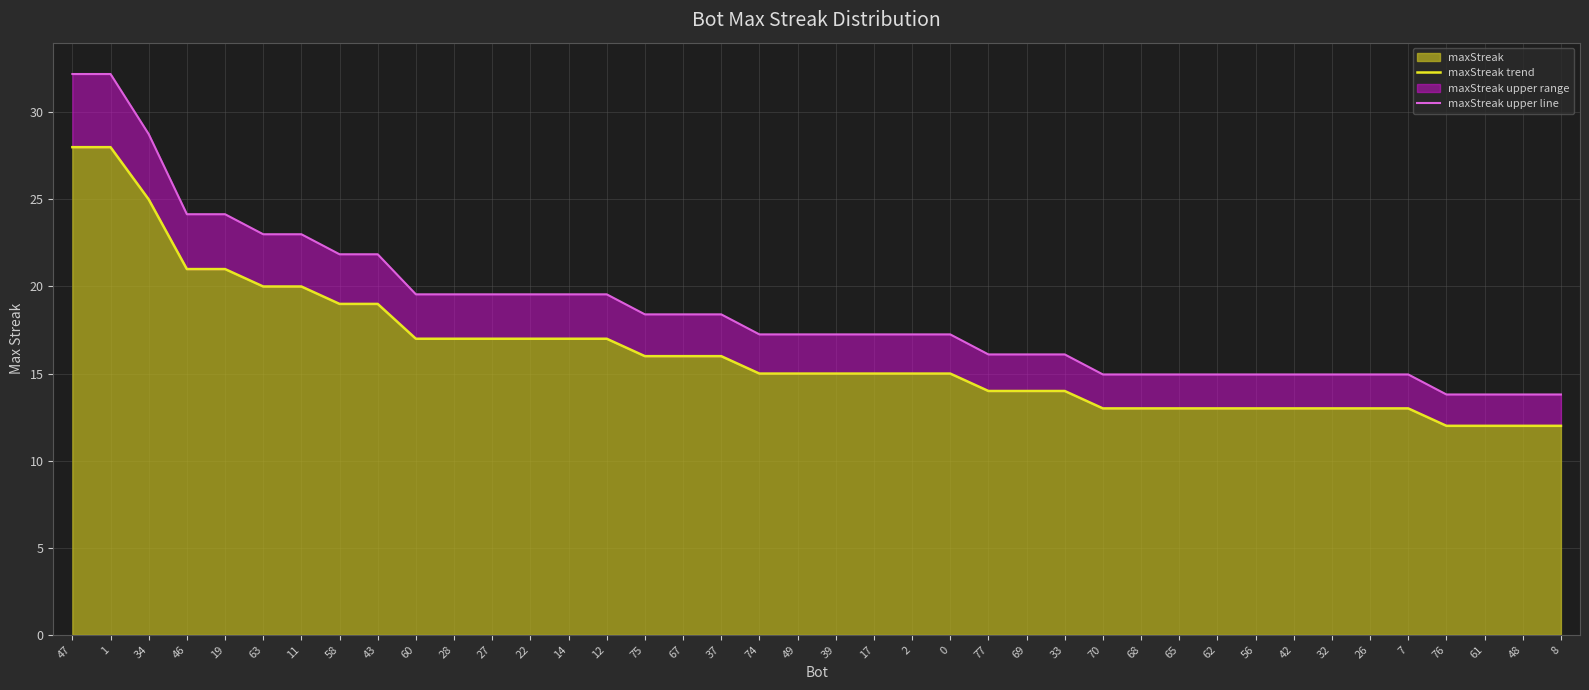

Reading left to right, what are all the values shown in this chart?

maxStreak trend: 47=28.0	1=28.0	34=25.0	46=21.0	19=21.0	63=20.0	11=20.0	58=19.0	43=19.0	60=17.0	28=17.0	27=17.0	22=17.0	14=17.0	12=17.0	75=16.0	67=16.0	37=16.0	74=15.0	49=15.0	39=15.0	17=15.0	2=15.0	0=15.0	77=14.0	69=14.0	33=14.0	70=13.0	68=13.0	65=13.0	62=13.0	56=13.0	42=13.0	32=13.0	26=13.0	7=13.0	76=12.0	61=12.0	48=12.0	8=12.0
maxStreak upper line: 47=32.2	1=32.2	34=28.7	46=24.1	19=24.1	63=23.0	11=23.0	58=21.8	43=21.8	60=19.5	28=19.5	27=19.5	22=19.5	14=19.5	12=19.5	75=18.4	67=18.4	37=18.4	74=17.2	49=17.2	39=17.2	17=17.2	2=17.2	0=17.2	77=16.1	69=16.1	33=16.1	70=14.9	68=14.9	65=14.9	62=14.9	56=14.9	42=14.9	32=14.9	26=14.9	7=14.9	76=13.8	61=13.8	48=13.8	8=13.8